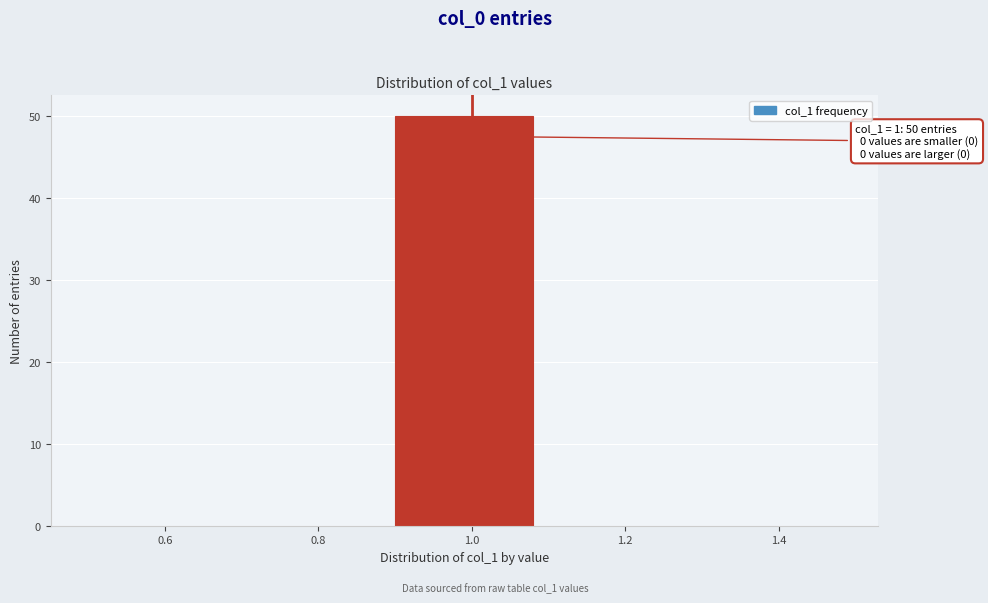

Over which range of the x-axis is the bar tallest?

0.9 to 1.1